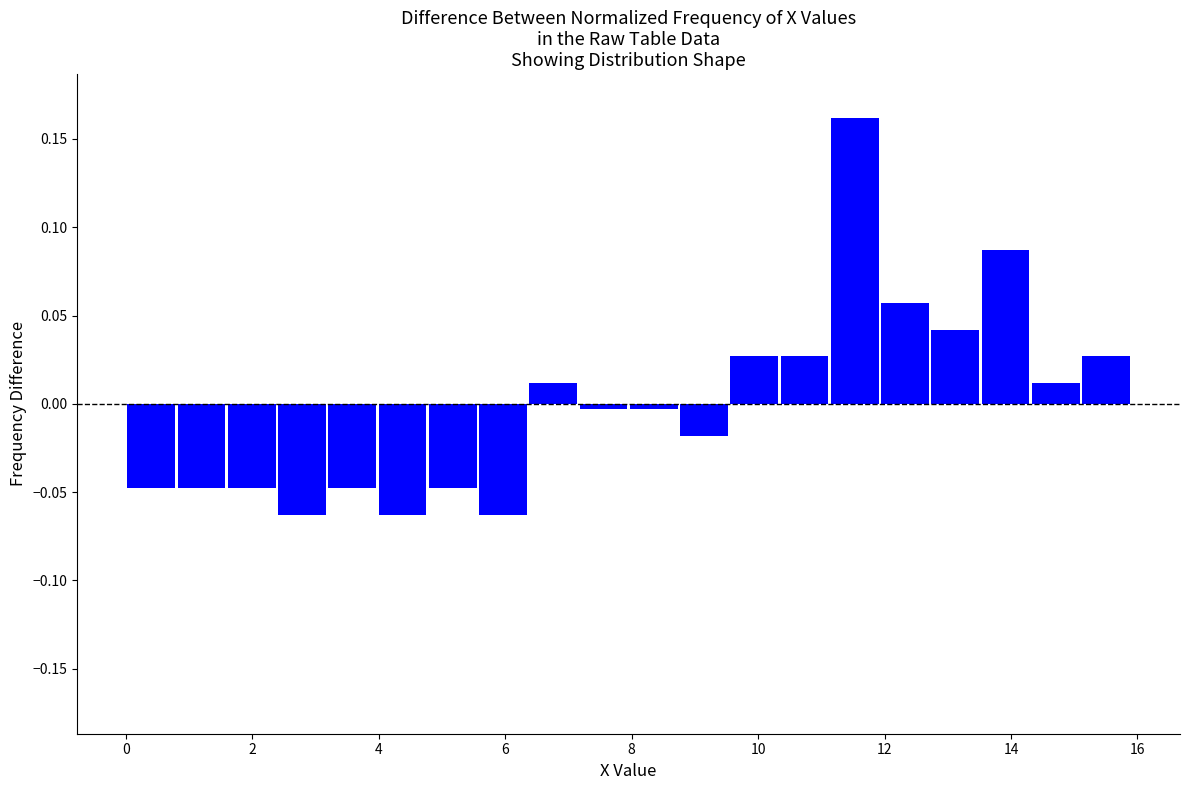

Read against the x-axis, roughly where is the centre of the tallest bar?

11.6